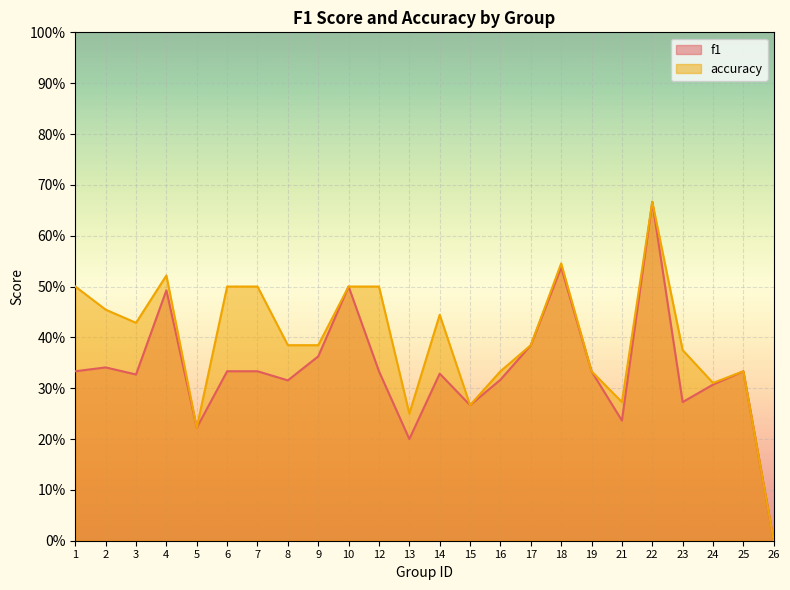

Does the chart display data point markers on the line(s)?

No